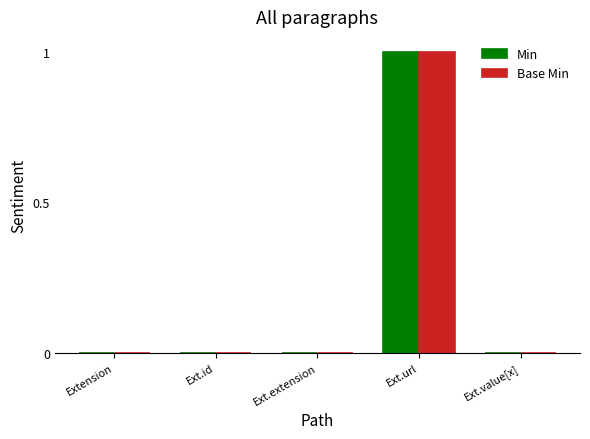

What are all the series names shown in the legend?

Min, Base Min